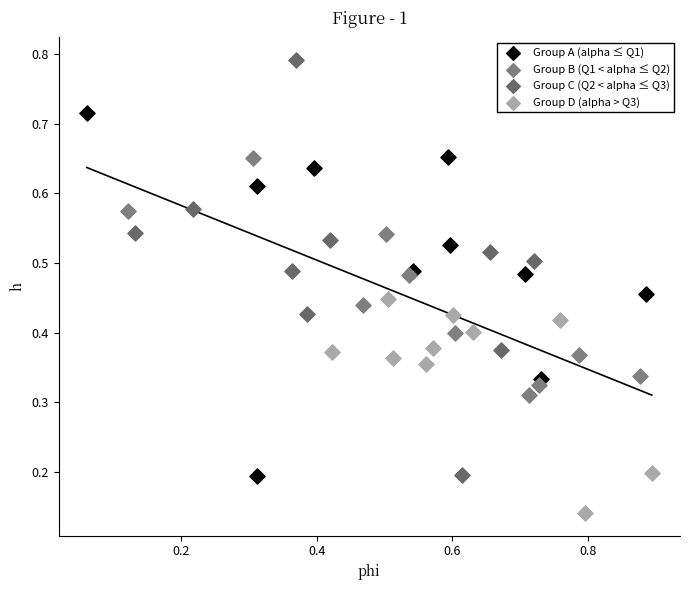

Which series reaches the maximum Y coordinate?

Group C (Q2 < alpha ≤ Q3)